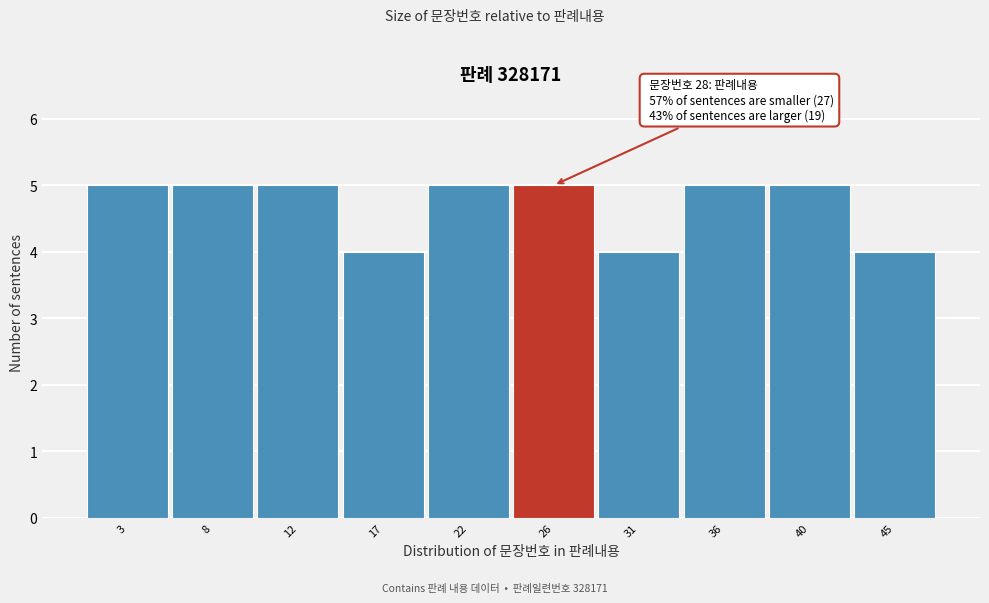

Reading left to right, transcribe all the data shown in this chart.

5	5	5	4	5	5	4	5	5	4